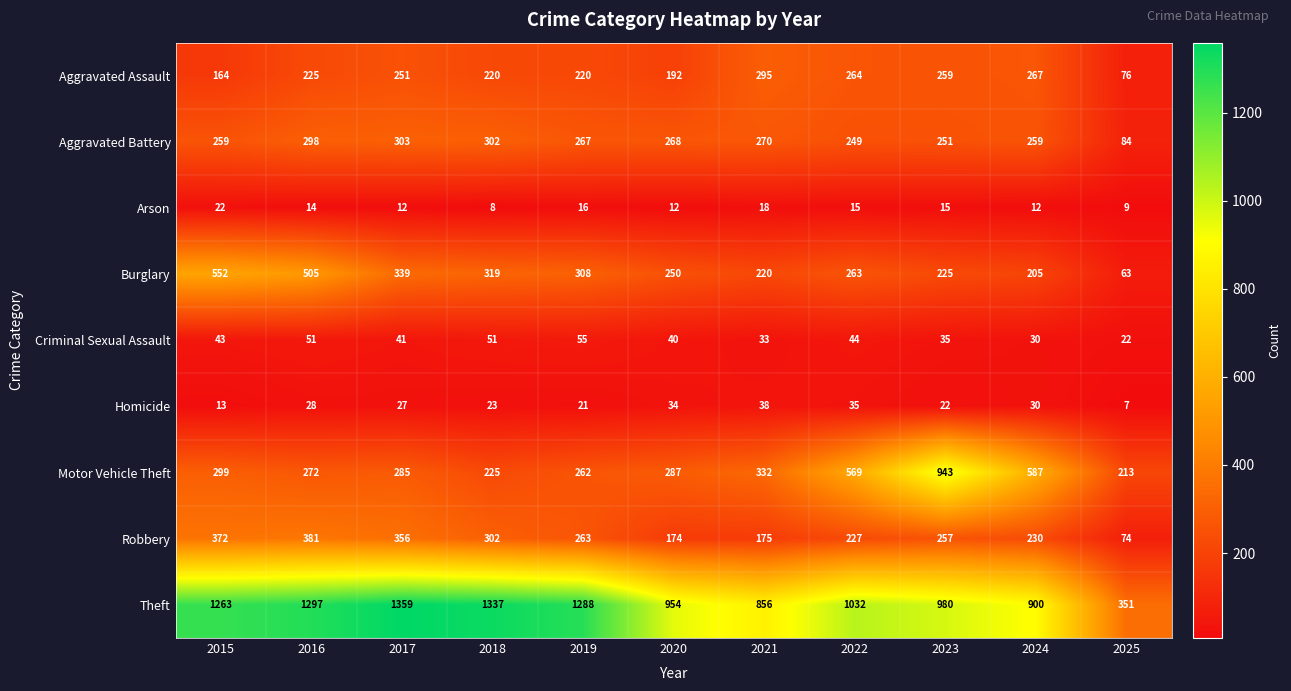

At which category does the chart reach its peak across all series?

2017